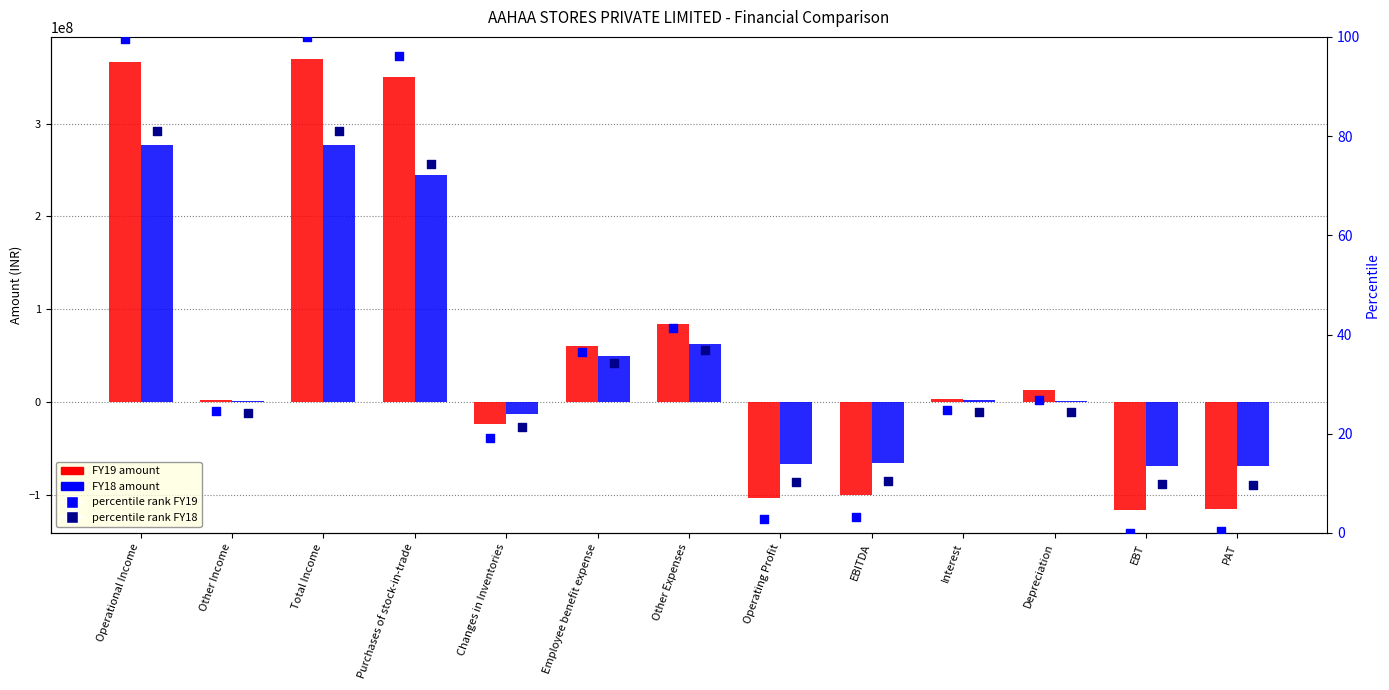

Which series has the largest Y range (max minus min)?

FY19